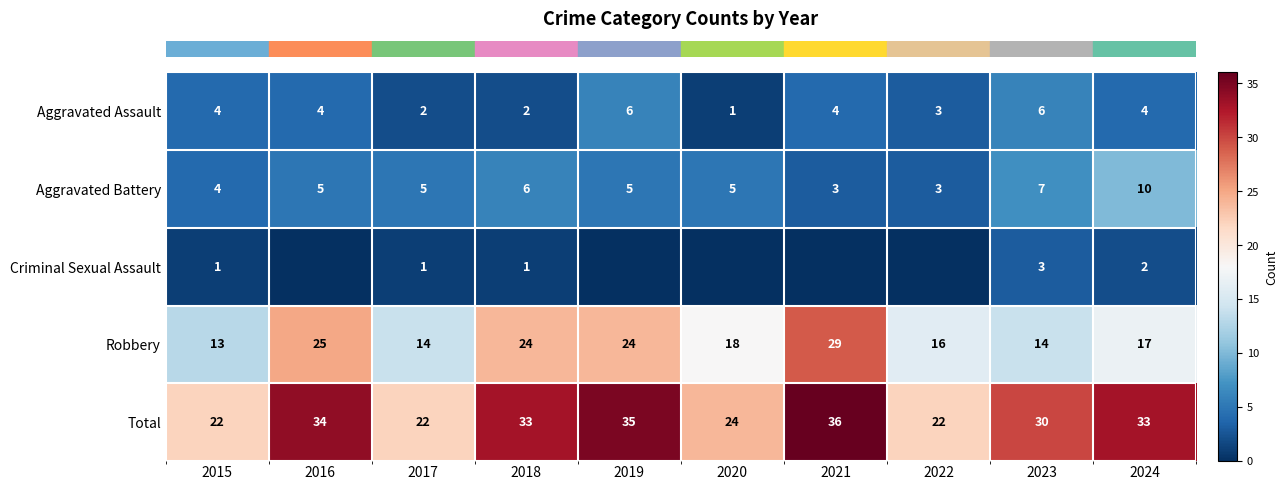

At which label does row_3 first exceed 18?

2016